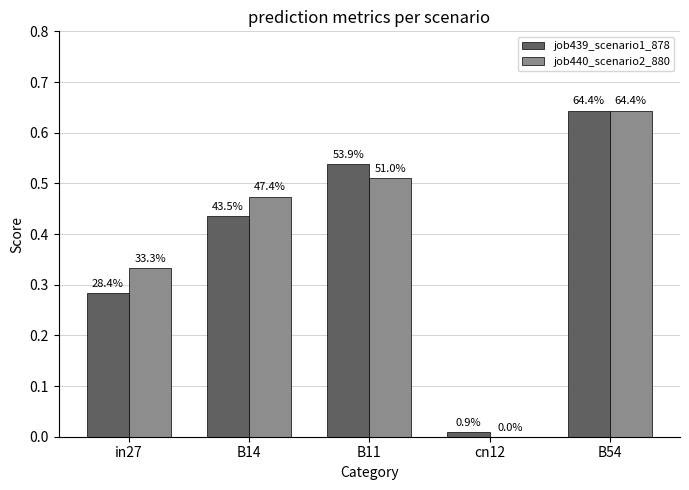

Which category has the lowest value in the job439_scenario1_878 series?

cn12